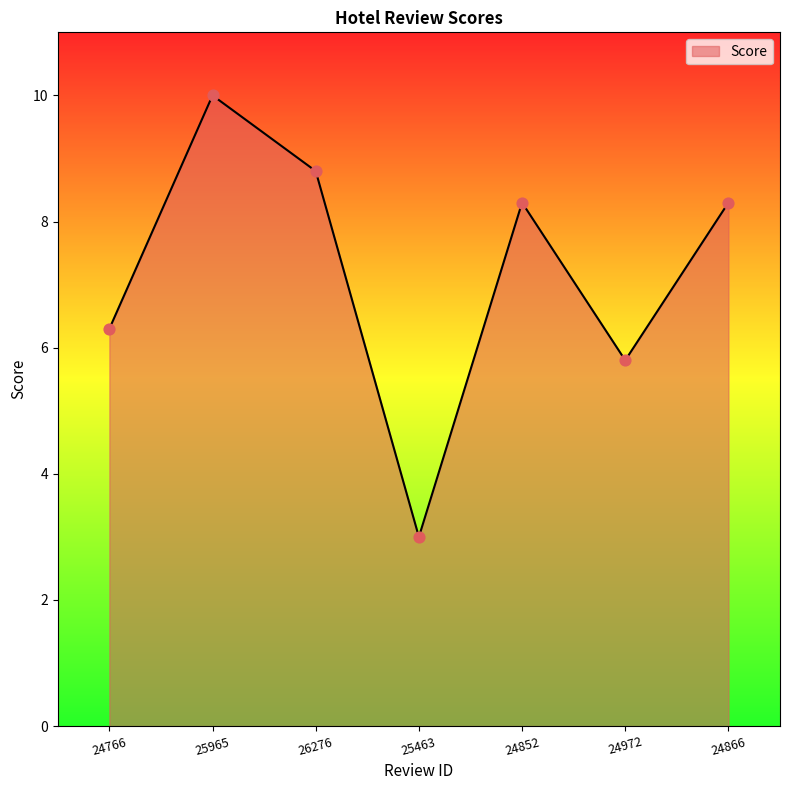

Which has a higher value, 24766 or 24852?

24852